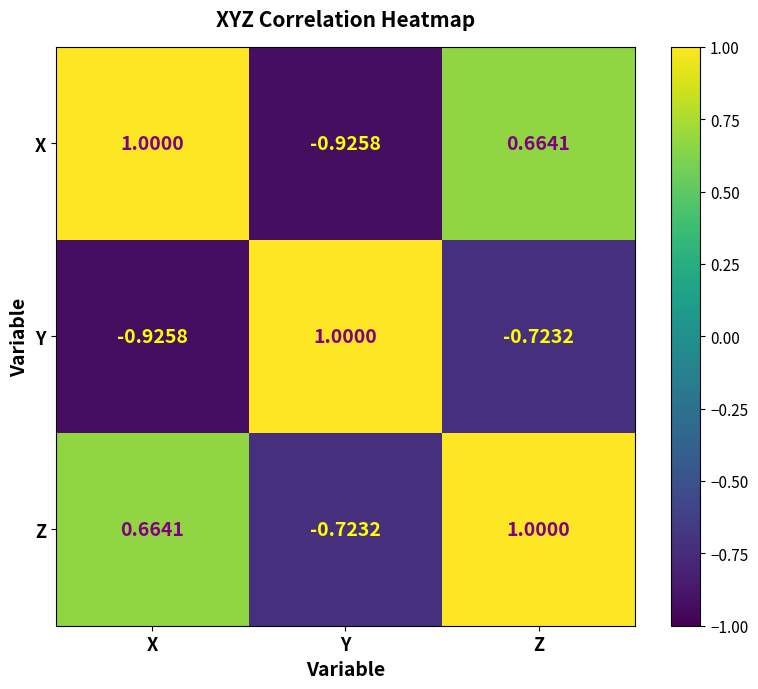

Which series has the largest total across all categories?

Z